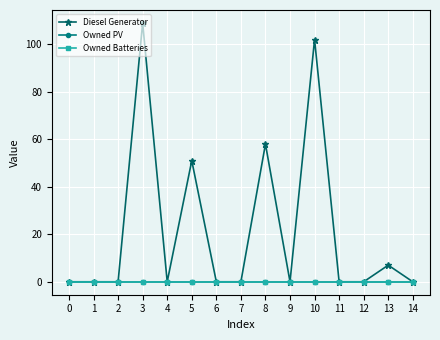

Reading left to right, list all the values displayed in this chart.

Diesel Generator: 0	0	0	109	0	51	0	0	58	0	102	0	0	7	0
Owned PV: 0	0	0	0	0	0	0	0	0	0	0	0	0	0	0
Owned Batteries: 0	0	0	0	0	0	0	0	0	0	0	0	0	0	0